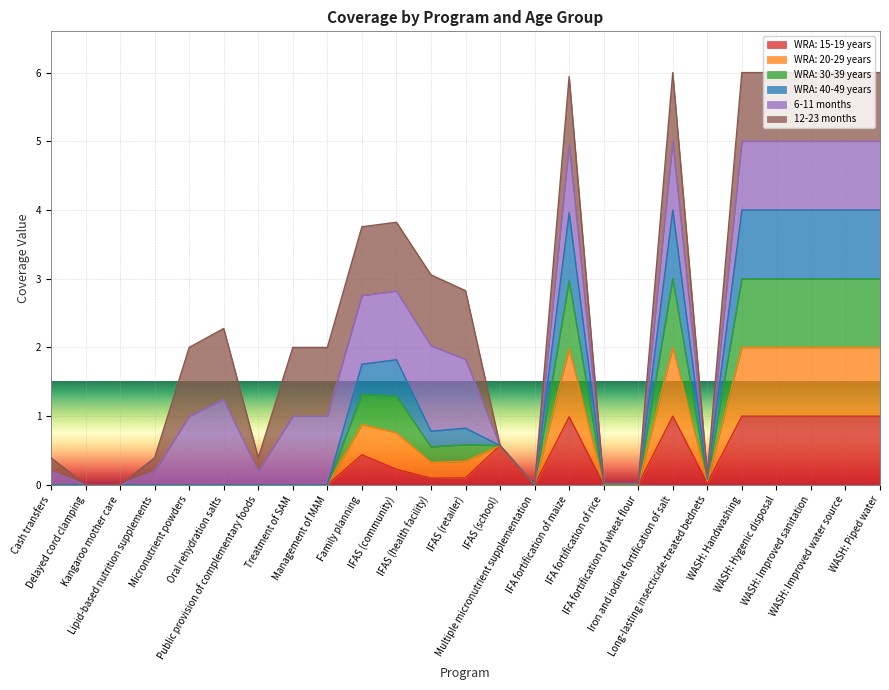

In WRA: 20-29 years, how many points are lower than both neighbors (excluding endpoints)?

3